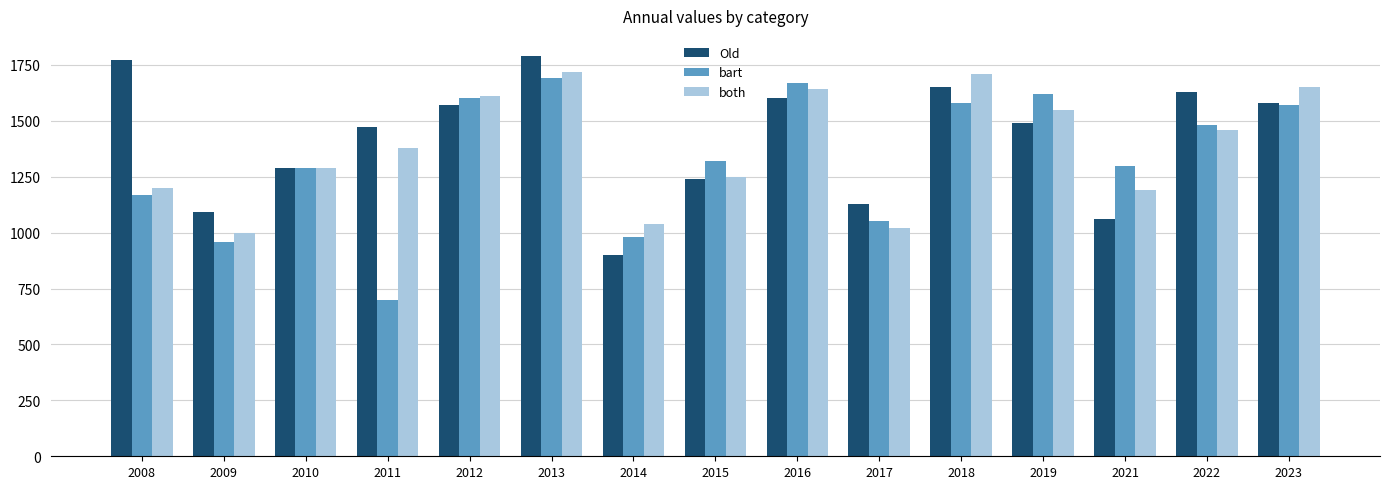

Which series changed the most between 2013 and 2014?

Old